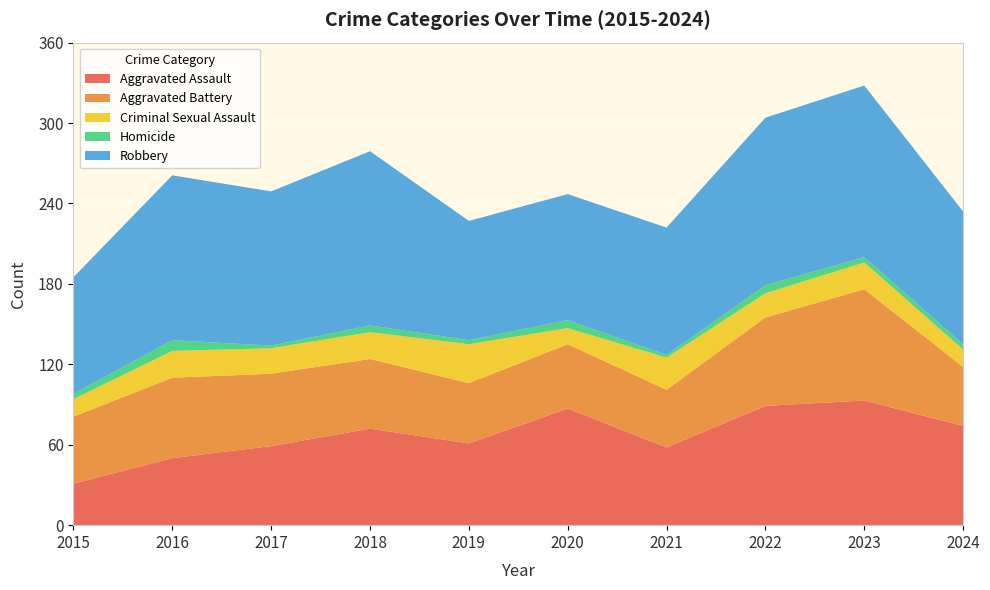

Reading right to left, extract all data points from this chart.

Aggravated Assault: 2024=74	2023=93	2022=89	2021=58	2020=87	2019=61	2018=72	2017=59	2016=50	2015=31
Aggravated Battery: 2024=44	2023=83	2022=66	2021=43	2020=48	2019=45	2018=52	2017=54	2016=60	2015=50
Criminal Sexual Assault: 2024=13	2023=20	2022=18	2021=24	2020=12	2019=29	2018=20	2017=19	2016=20	2015=13
Homicide: 2024=4	2023=4	2022=6	2021=2	2020=6	2019=3	2018=5	2017=2	2016=8	2015=4
Robbery: 2024=99	2023=128	2022=125	2021=95	2020=94	2019=89	2018=130	2017=115	2016=123	2015=87